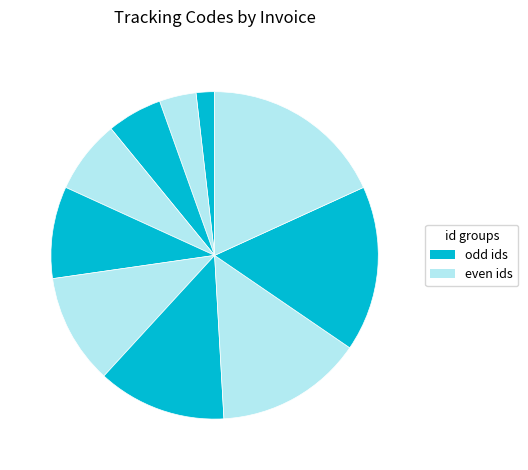

How many segments does this pie chart have?

10